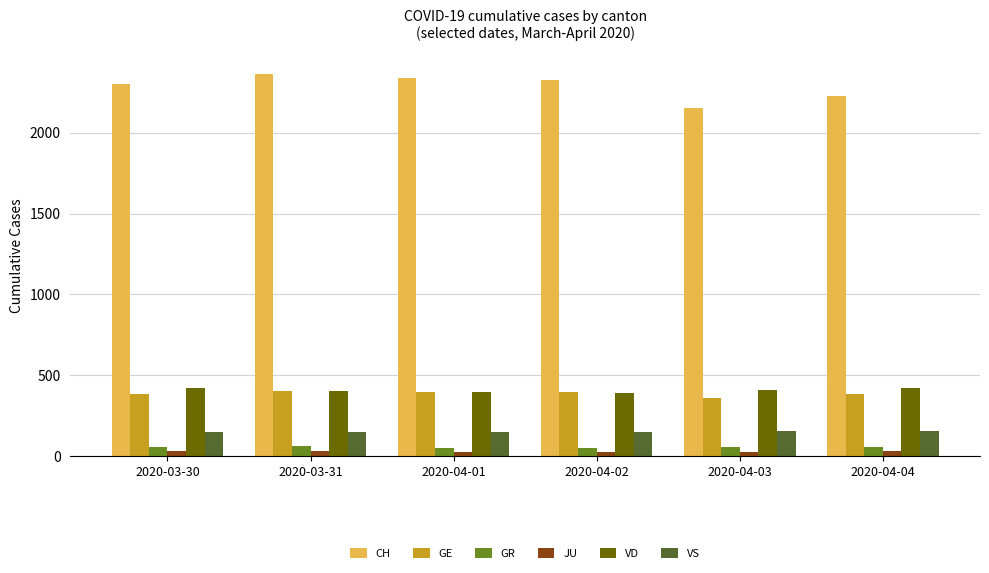

Which series has the largest total across all categories?

CH